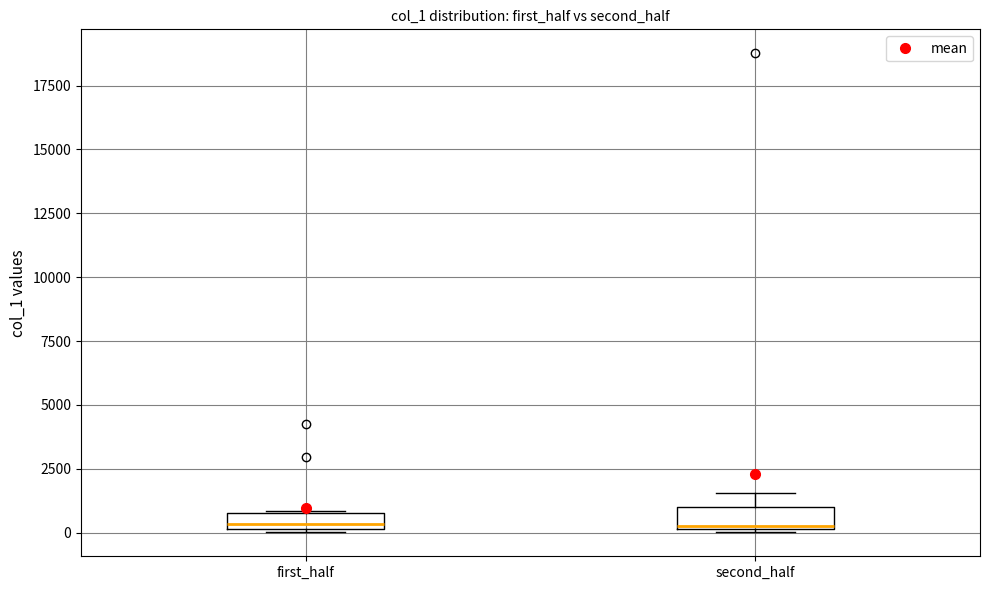

Where is the upper edge of the box for first_half on the y-axis? The values are not printed on the chart, so give them approximately, as read against the axis.

1000